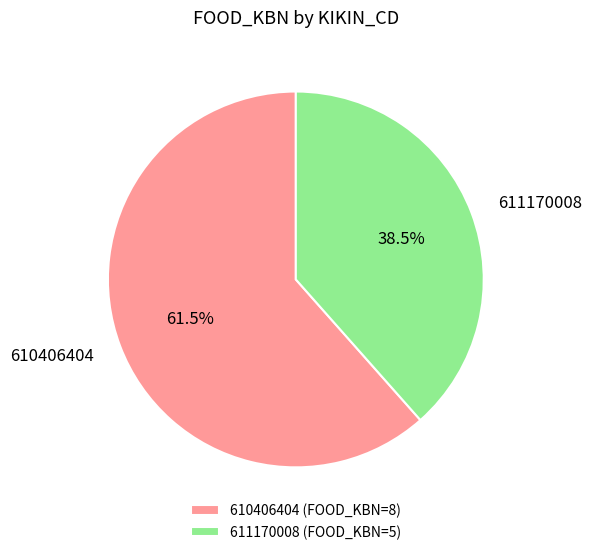

Is there a majority slice in this chart?

Yes